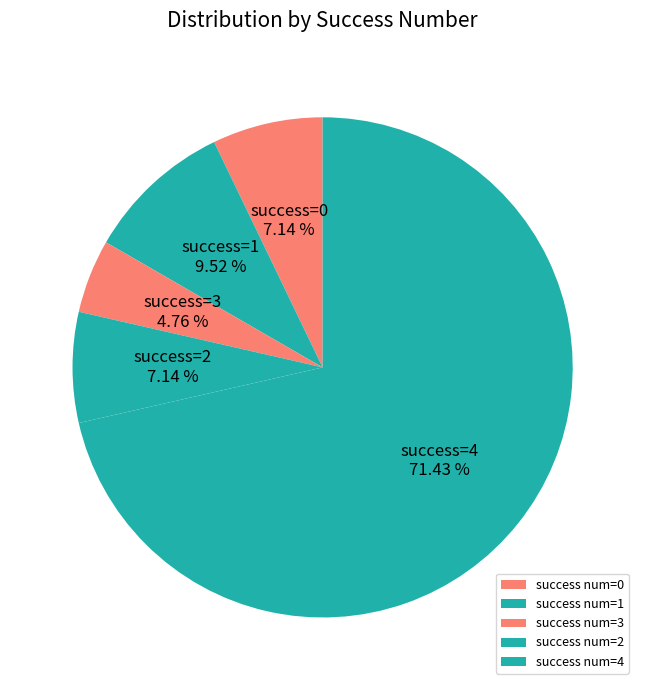

Which category has the biggest portion of the pie?

success num=4